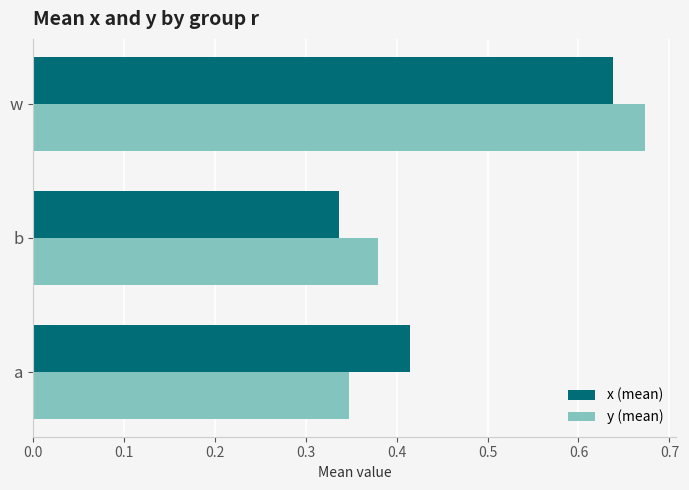

What are all the series names shown in the legend?

x (mean), y (mean)